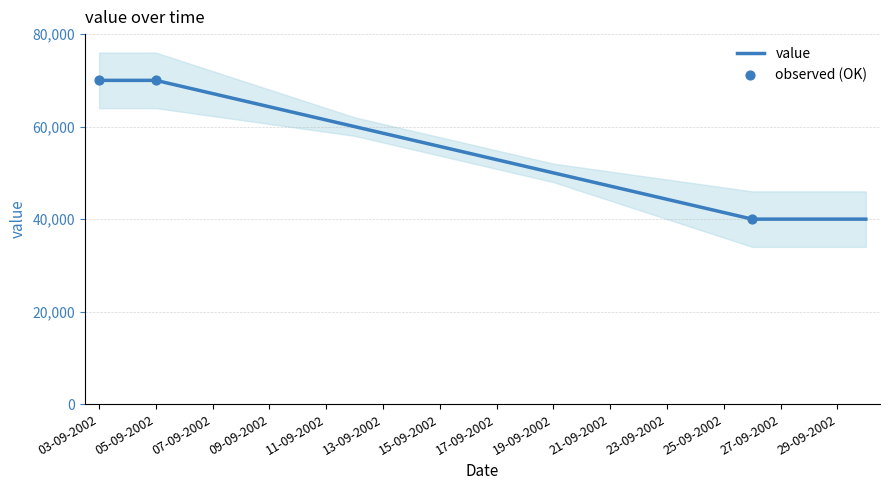

What is the ratio of the value at 05-09-2002 to the value at 03-09-2002?

1.0